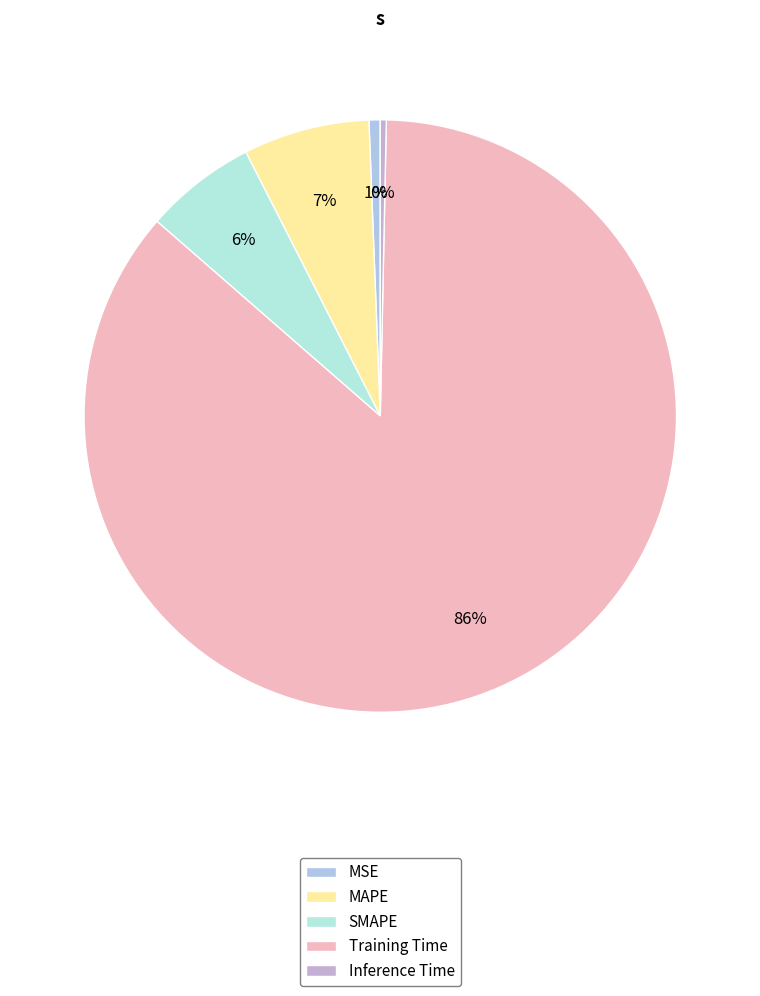

Is it true that SMAPE is 14% of the pie?

False